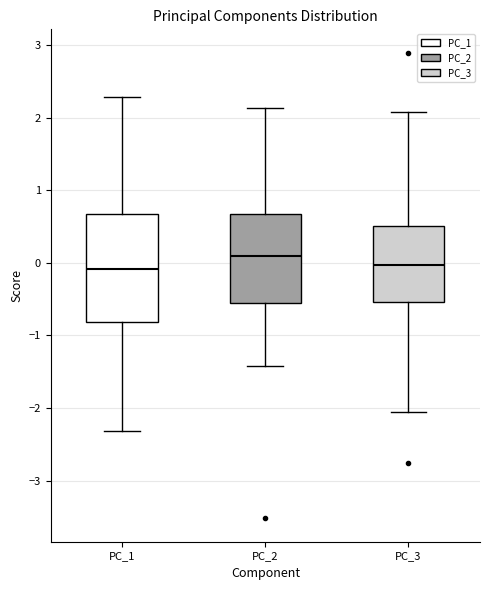

Which box is the tallest, from its lower edge to its upper edge?

PC_1